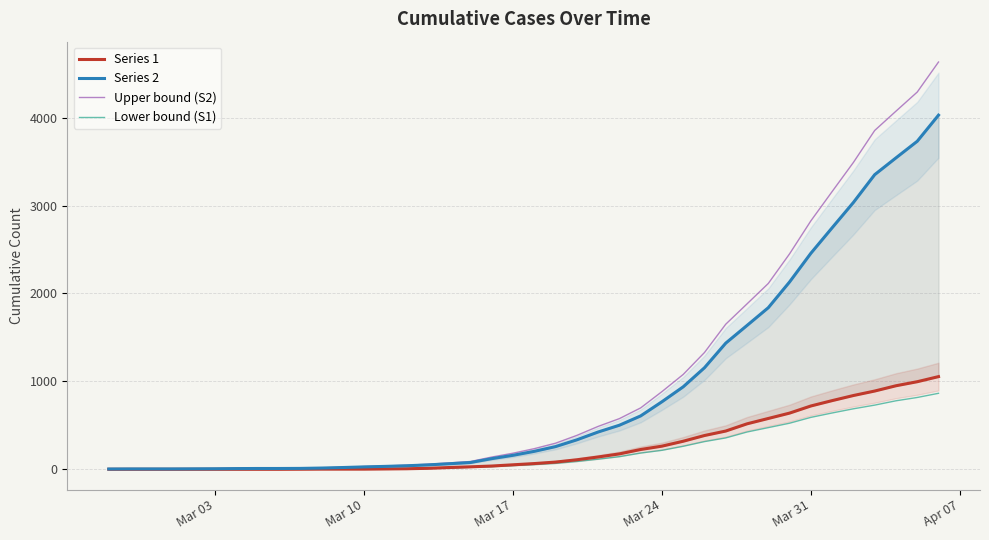

True or false: Series 1 and Lower bound (S1) cross at least once.

False